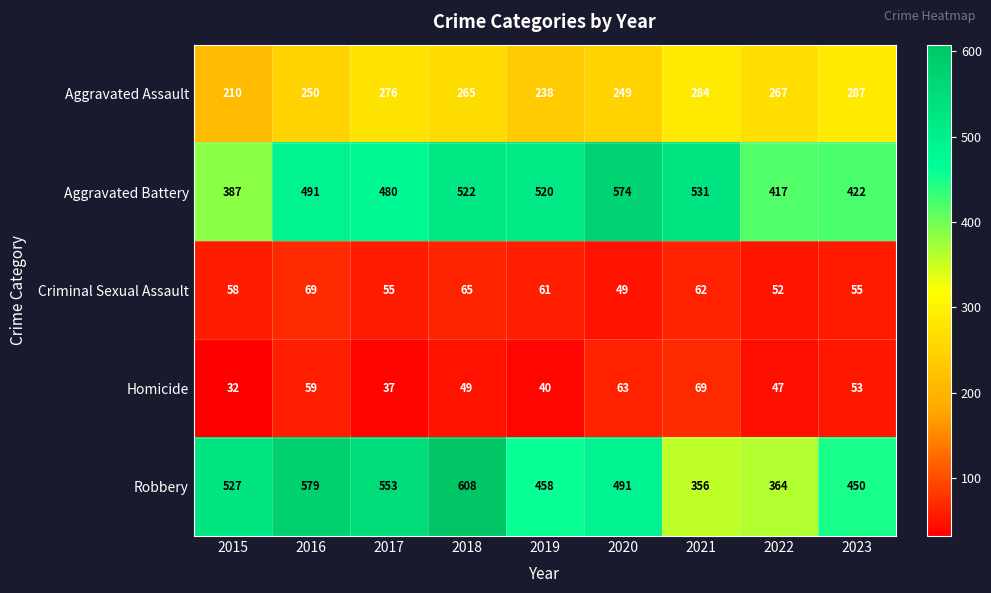

Which category has the lowest value in the Criminal Sexual Assault series?

2020